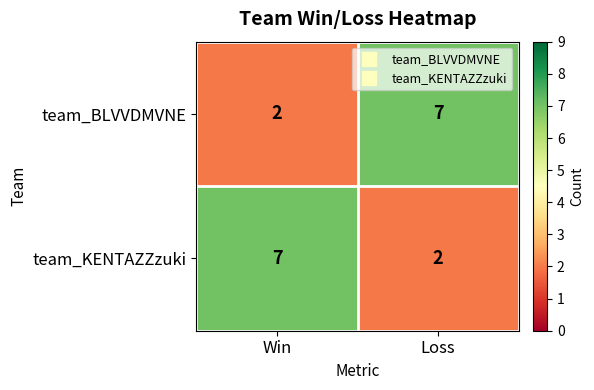

Reading left to right, transcribe all the data shown in this chart.

team_BLVVDMVNE: 2	7
team_KENTAZZzuki: 7	2